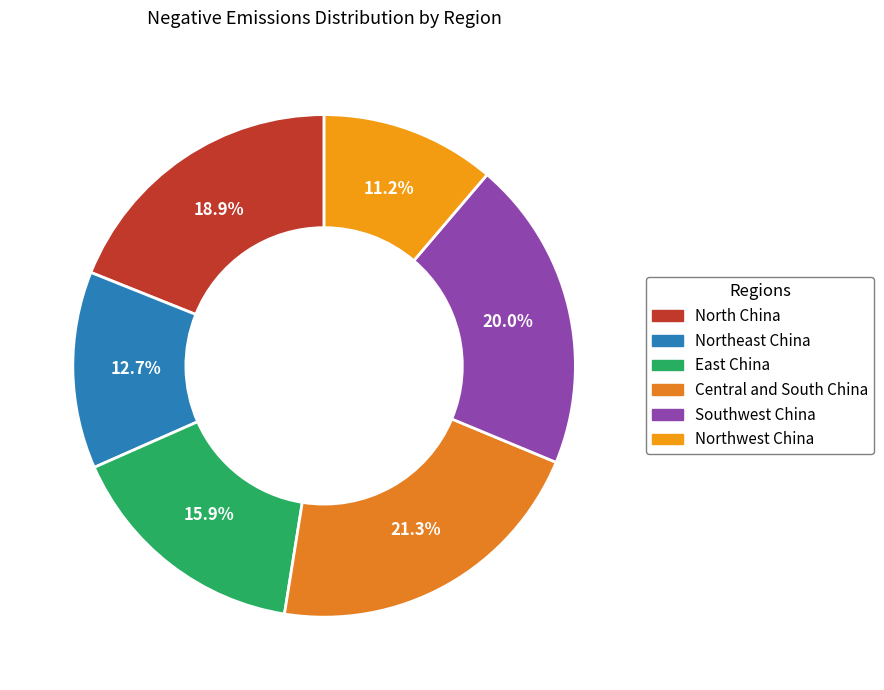

True or false: Northwest China accounts for 11% of the total.

True